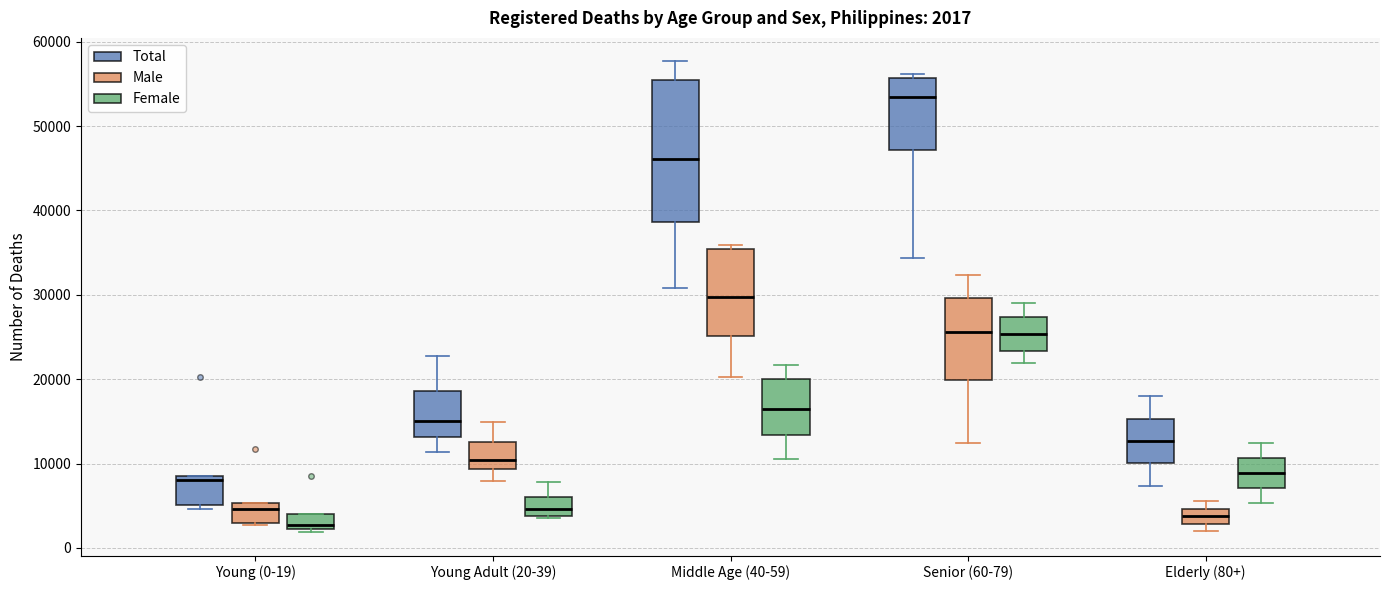

Comparing the boxes themselves (not the whiskers), which one is the tallest?

Middle Age (40-59) (Total)